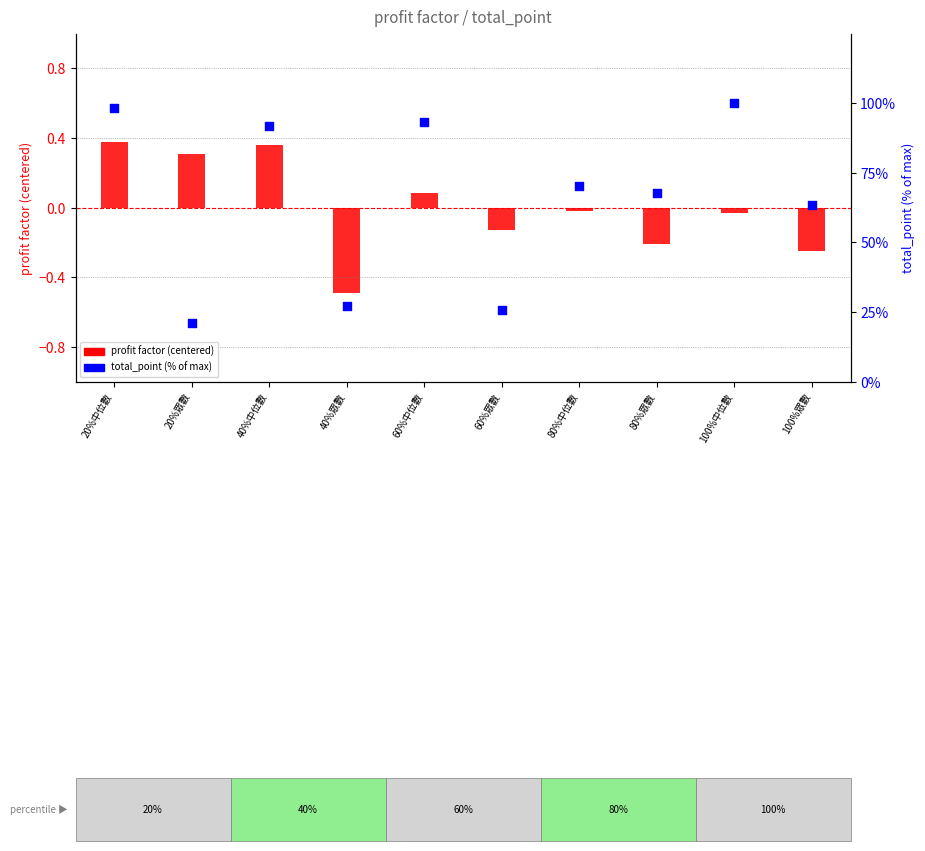

Which series reaches the maximum Y coordinate?

total_point (% of max)